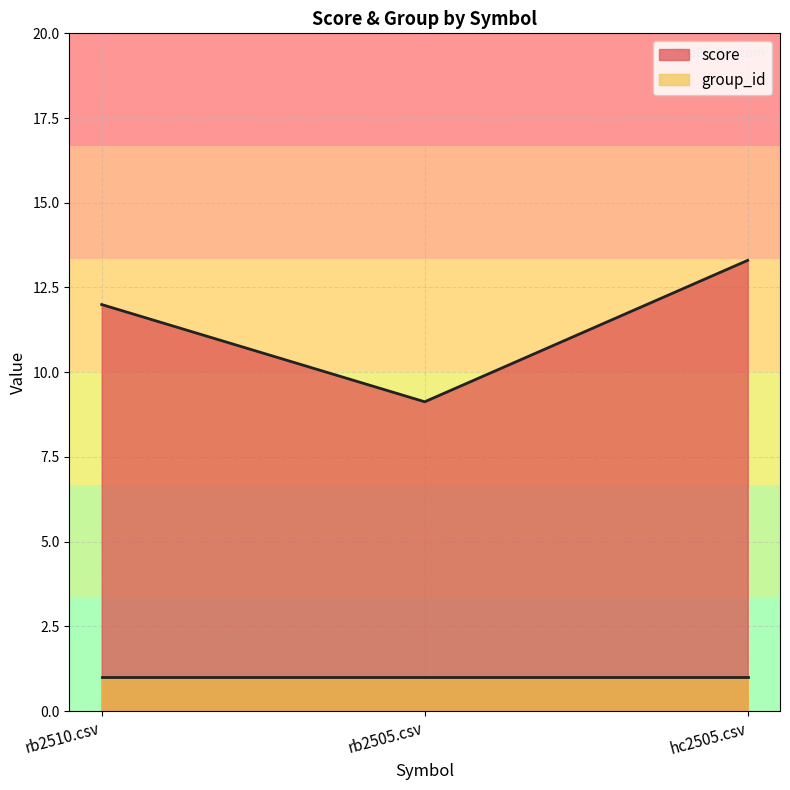

What is the minimum value shown in the chart?

1.0